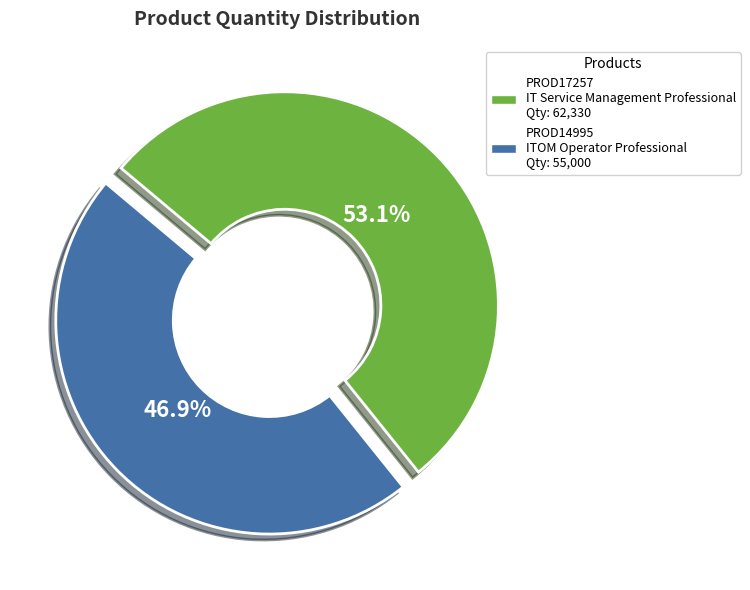

Is there a majority slice in this chart?

Yes